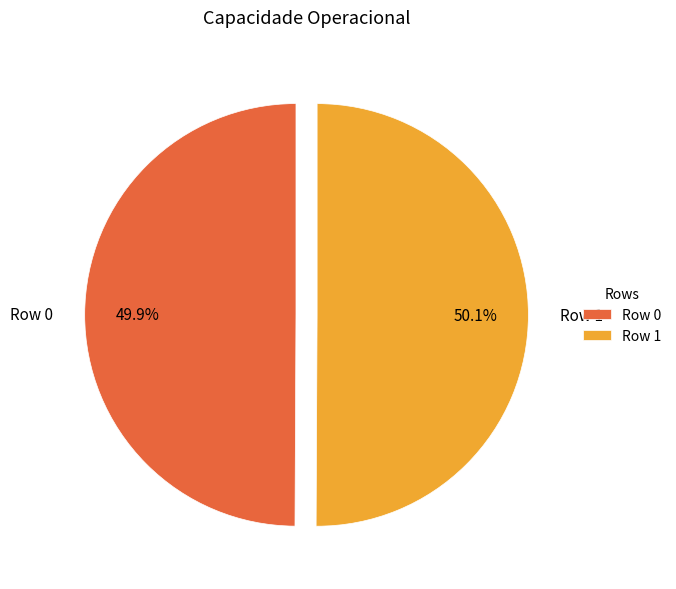

Count the number of slices in the pie.

2